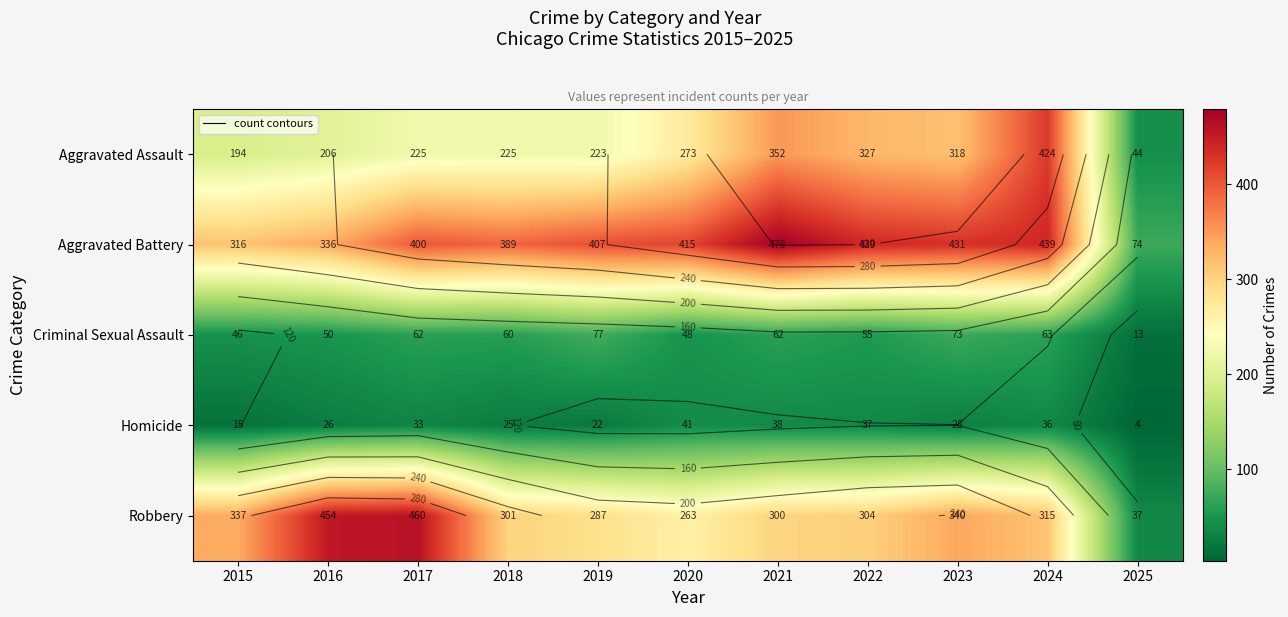

True or false: Aggravated Assault has a value of 327 at 2022.

True